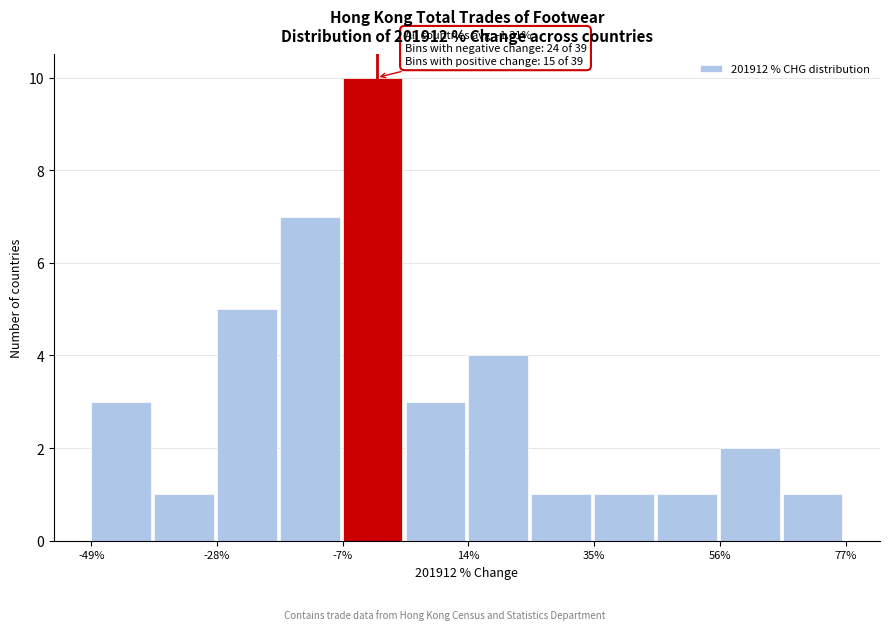

Read against the x-axis, roughly where is the centre of the tallest bar?

0